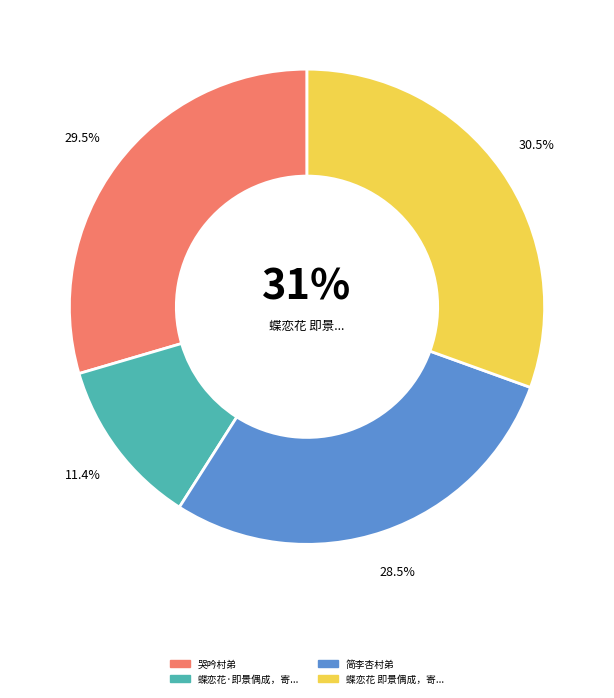

To the nearest percent, what is the average slice percentage?

25%